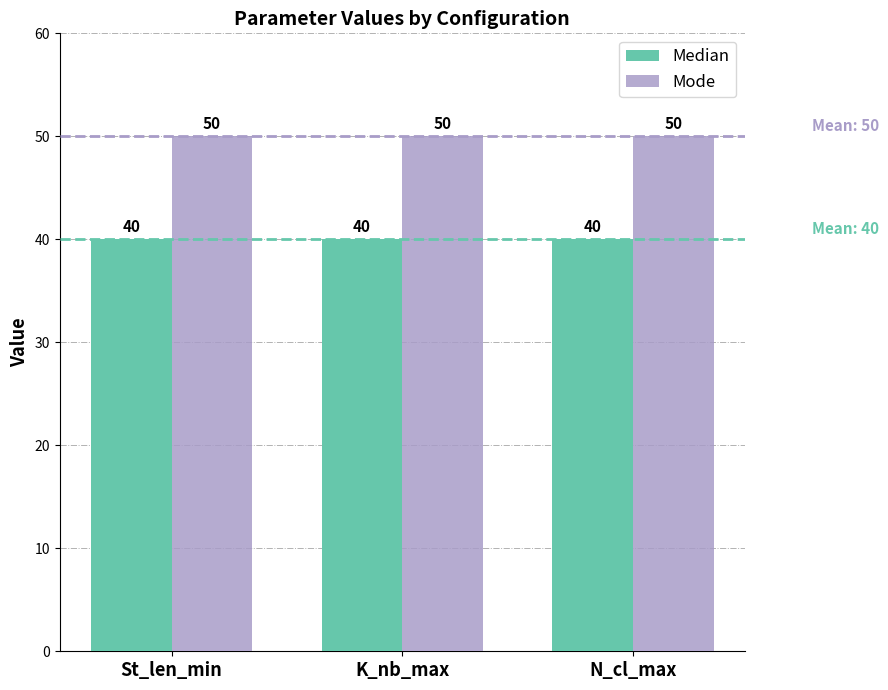

List the series in order of their peak value, highest first.

Mode, Median